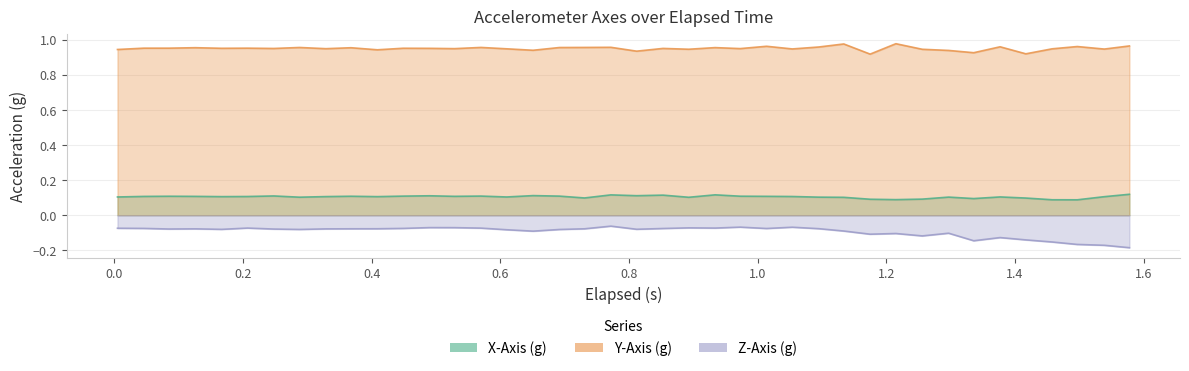

True or false: Y-Axis (g) has more than 1 interior local peaks.

True